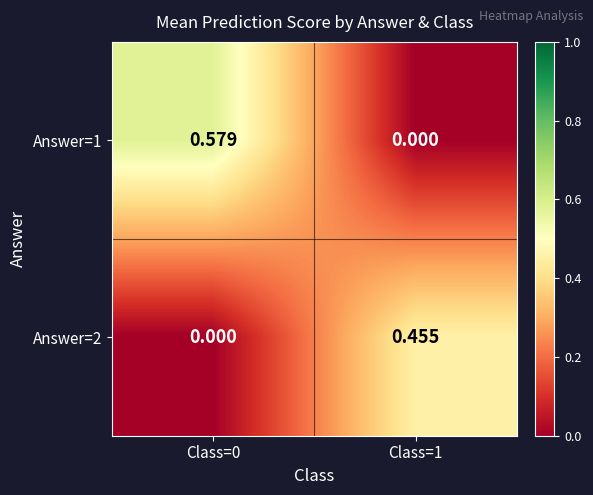

Is the value of Answer=2 at Class=1 greater than the value of Answer=1 at Class=0?

No